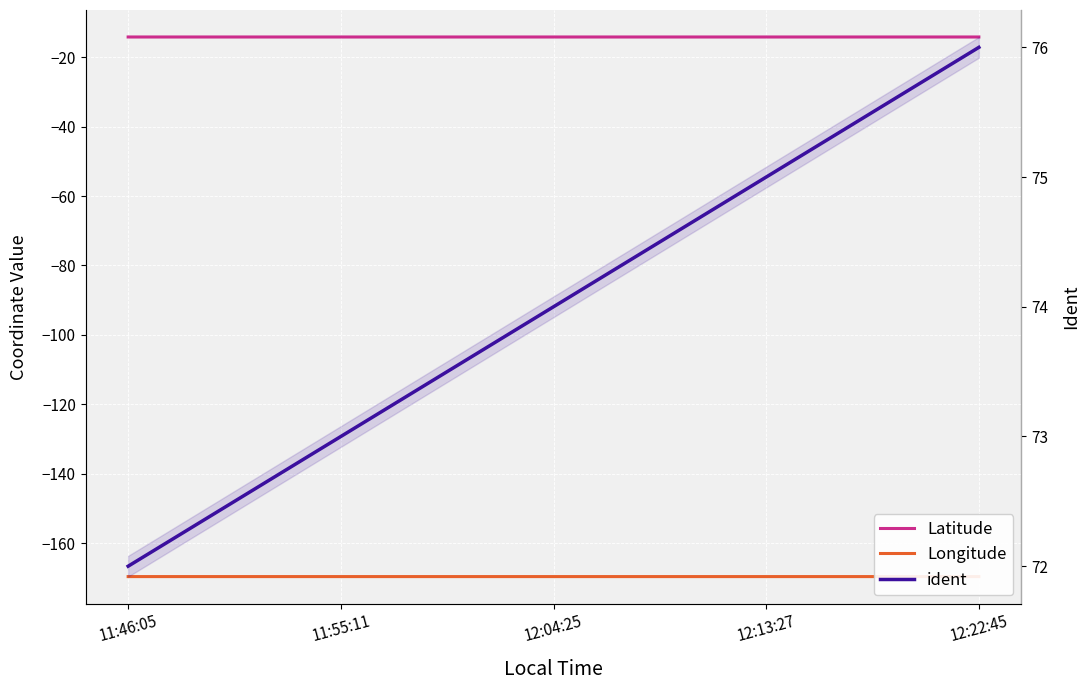

At which category is the sum across all series the highest?

12:22:45